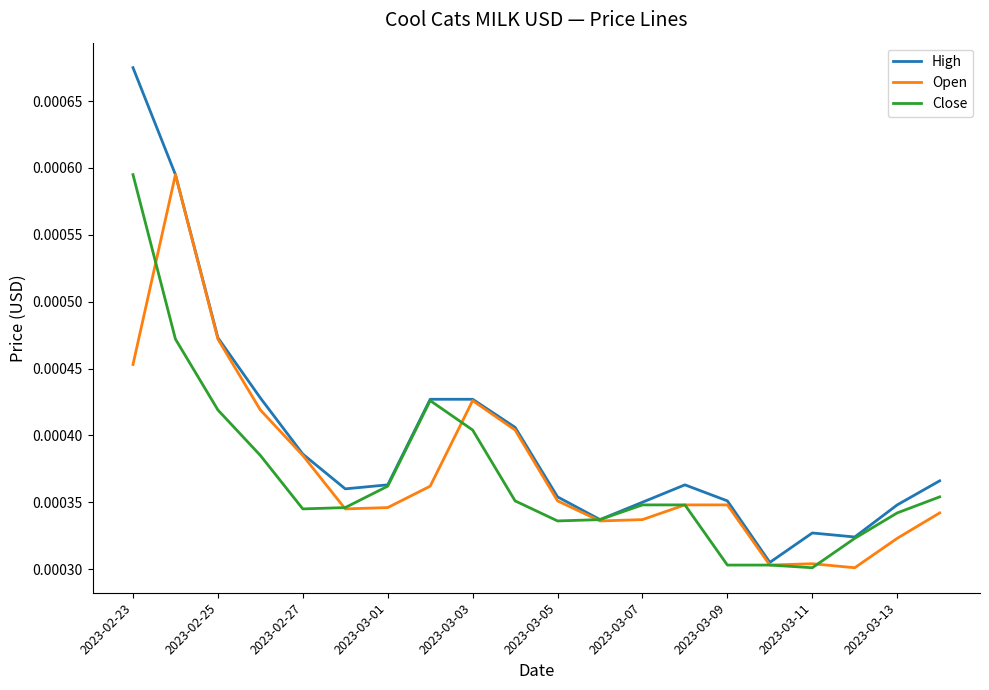

Which series has the widest spread of values?

High